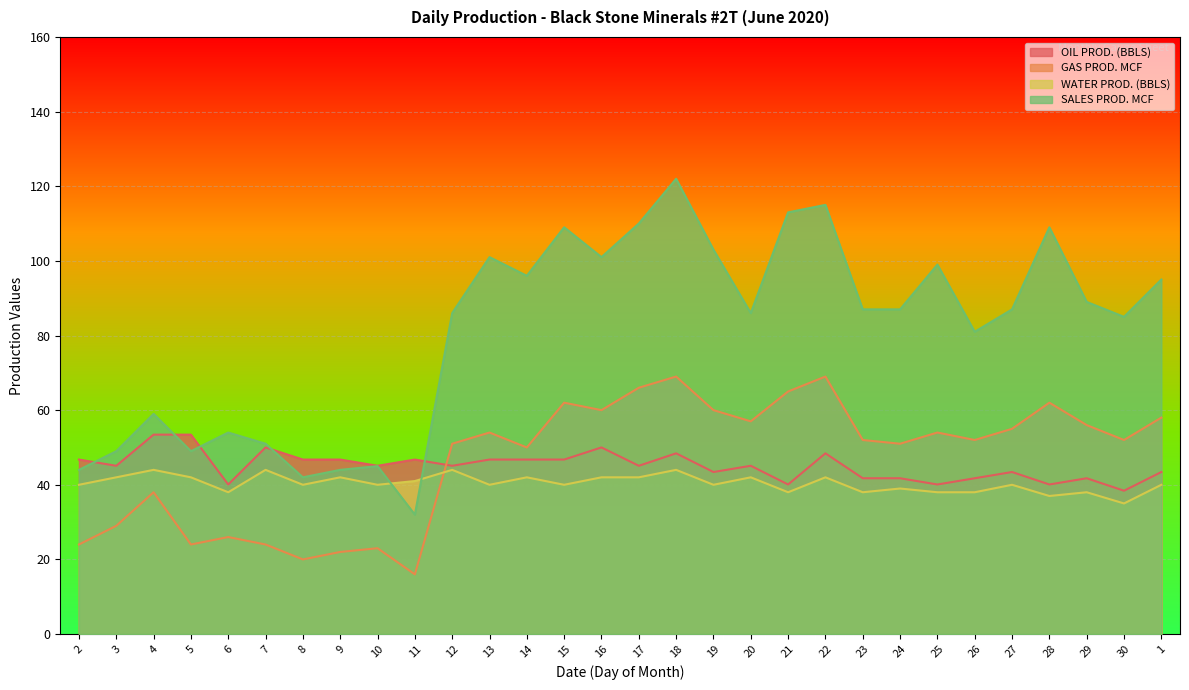

Which category has the highest value in the OIL PROD. (BBLS) series?

4